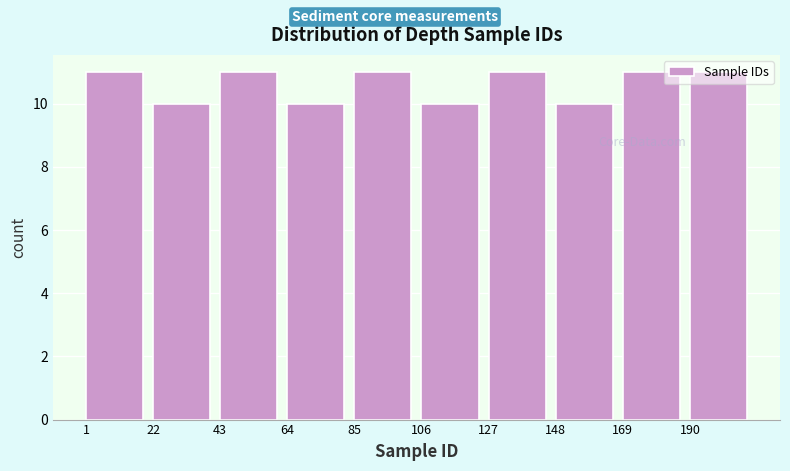

How tall is the bar that spans 148 to 169 on the x-axis? Neither the bar edges nor the heights are printed on the chart, so give them approximately, as read against the axes.

10